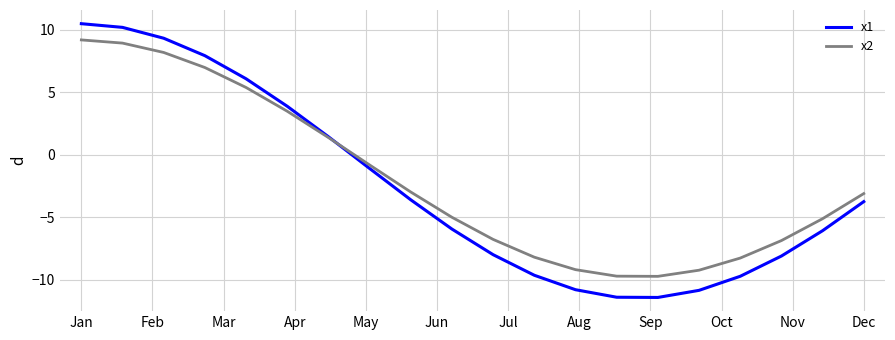

Which series has the widest spread of values?

x1